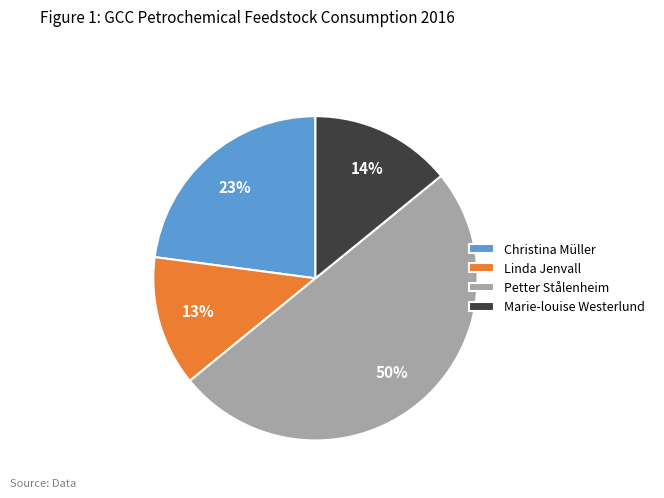

The Christina Müller slice represents 15% of the pie. True or false?

False